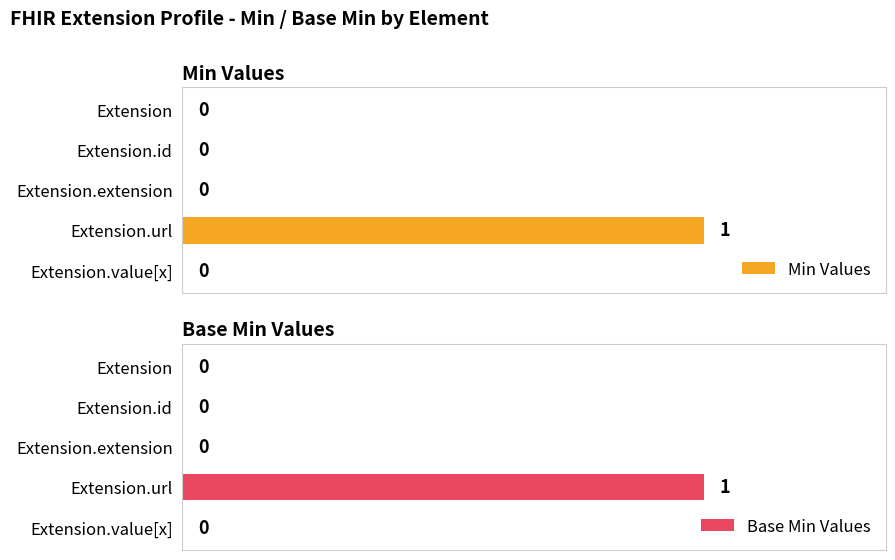

At which label does Min Values reach its peak?

Extension.url